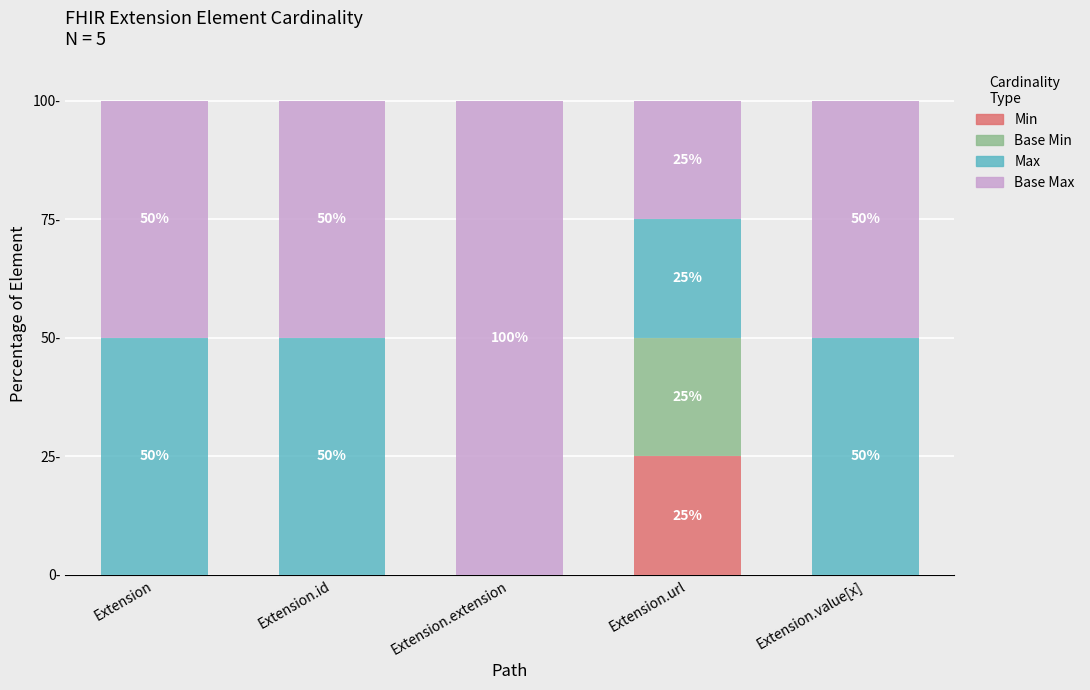

Does the chart contain stacked bars?

Yes